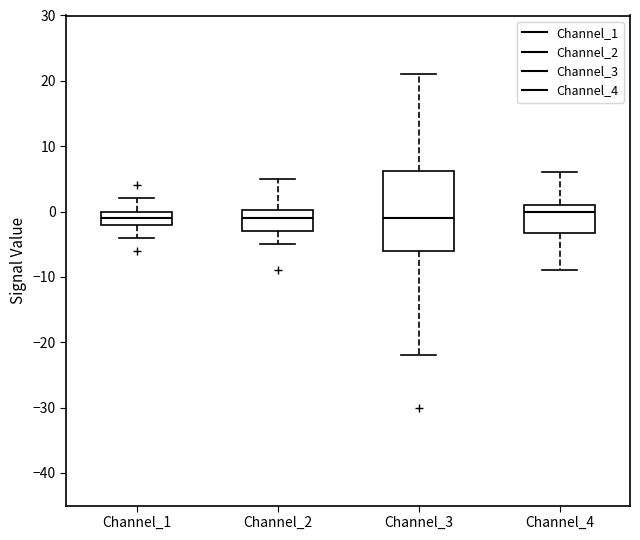

Reading left to right, transcribe this box plot: for each box, give where its median line is, the range the box spans, and where its two whiskers end, as read against the y-axis. The values are not printed on the chart, so give them approximately, as read against the axis.

Channel_1: median -1, box -2 to 0, whiskers -4 to 2
Channel_2: median -1, box -3 to 0, whiskers -5 to 5
Channel_3: median -1, box -6 to 6, whiskers -22 to 21
Channel_4: median 0, box -3 to 1, whiskers -9 to 6